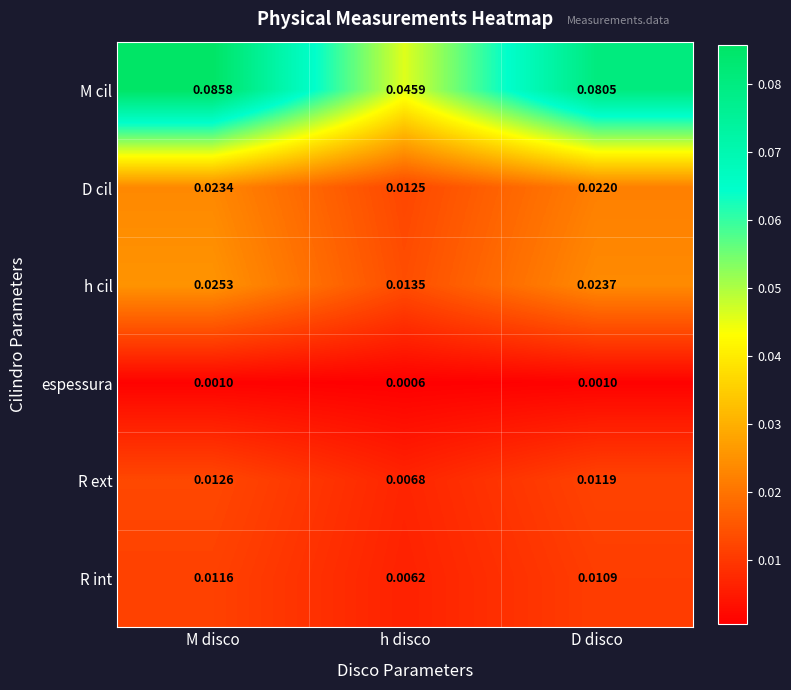

Which category has the highest value across all series?

M disco